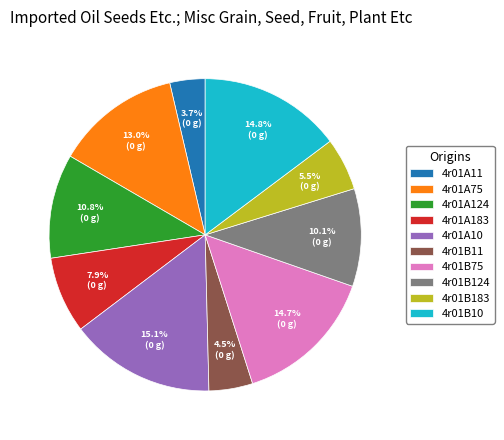

Does 4r01B75 account for over 50% of the chart?

No